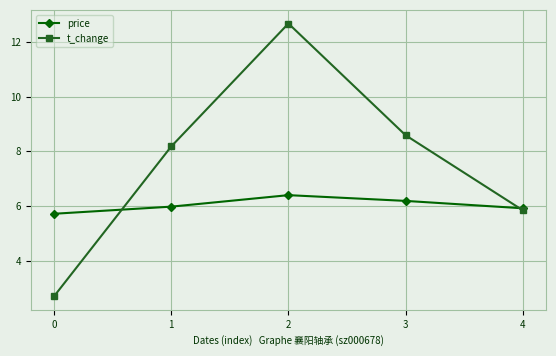

How many interior local peaks does the t_change series have?

1